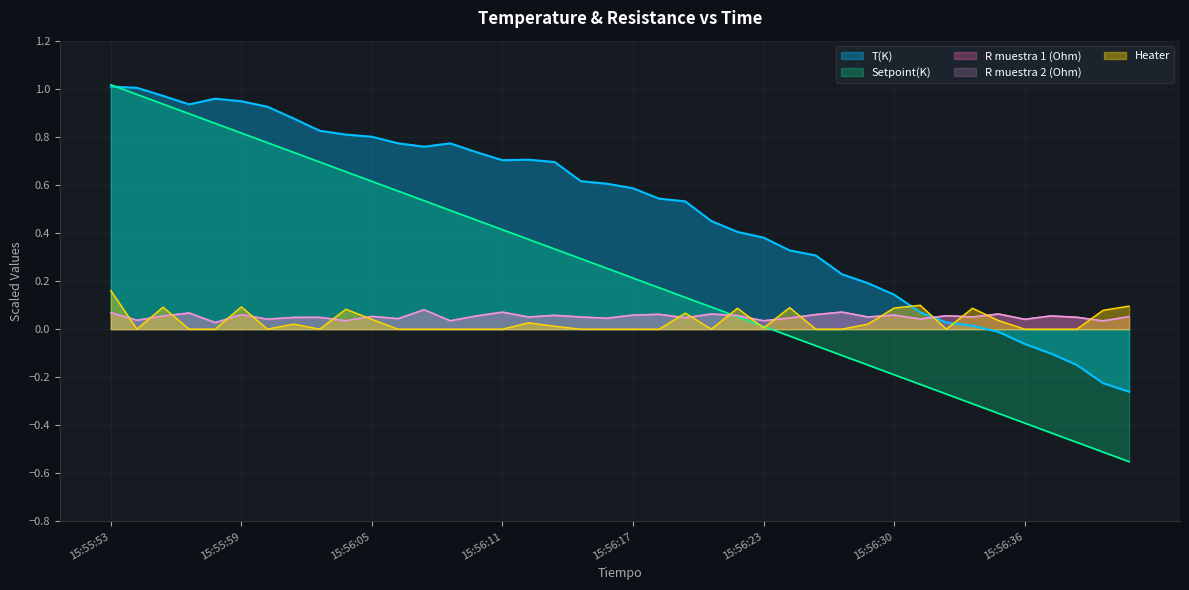

Between 15:56:03 and 15:56:19, which is larger?

15:56:03